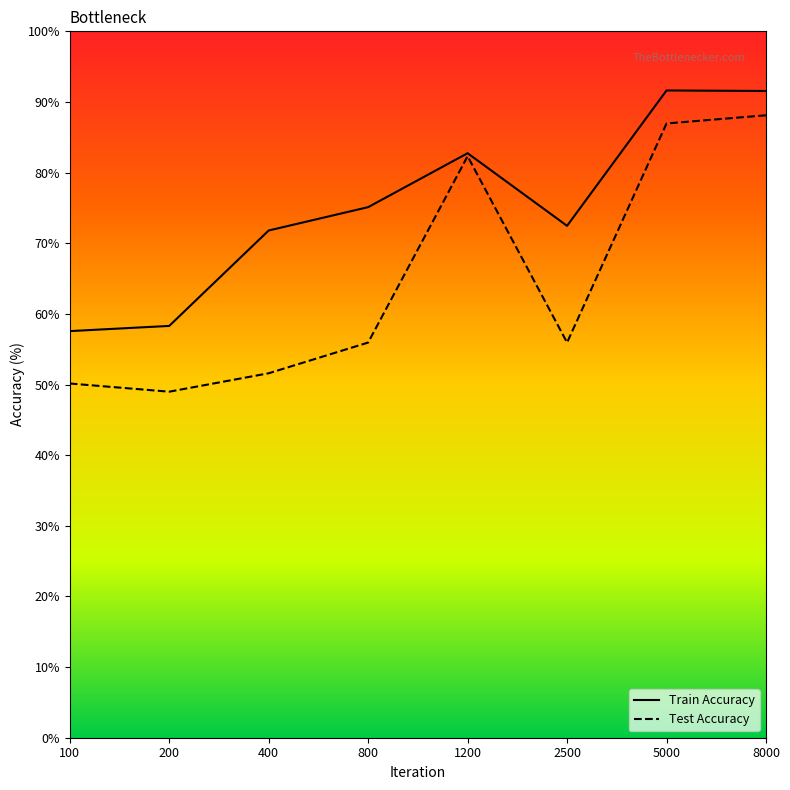

Which series changed the most between 100 and 400?

Train Accuracy